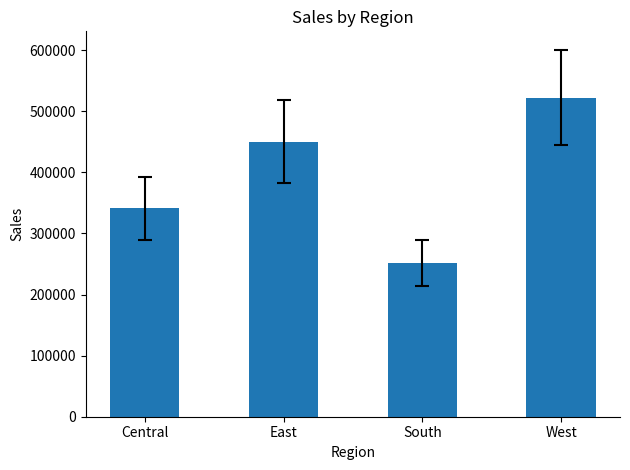

Where is the data nearest to the value 387281?

Central